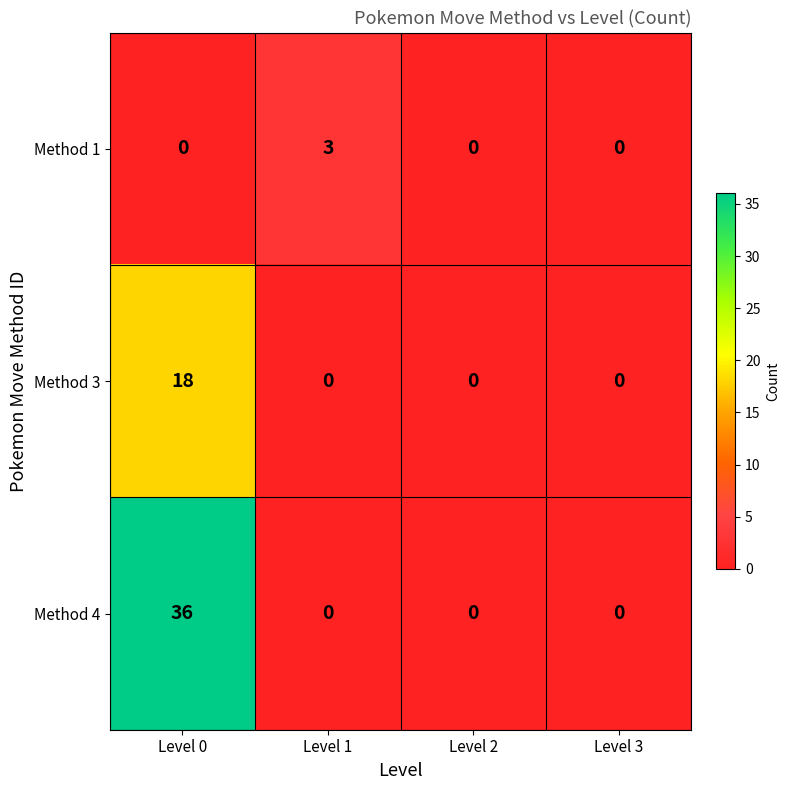

What is the total value across all series at Level 1?

3